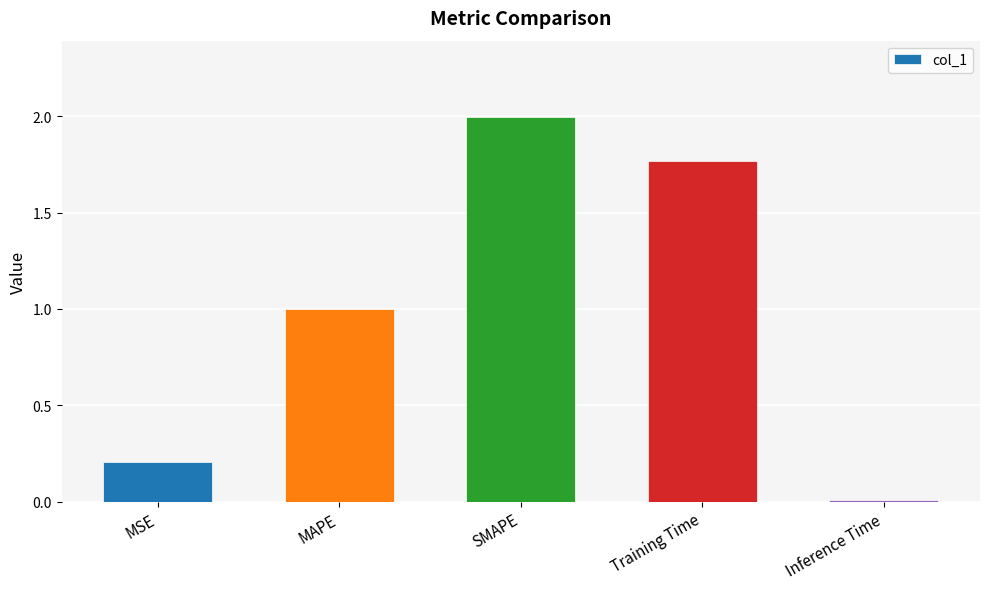

What position from the right is SMAPE?

3